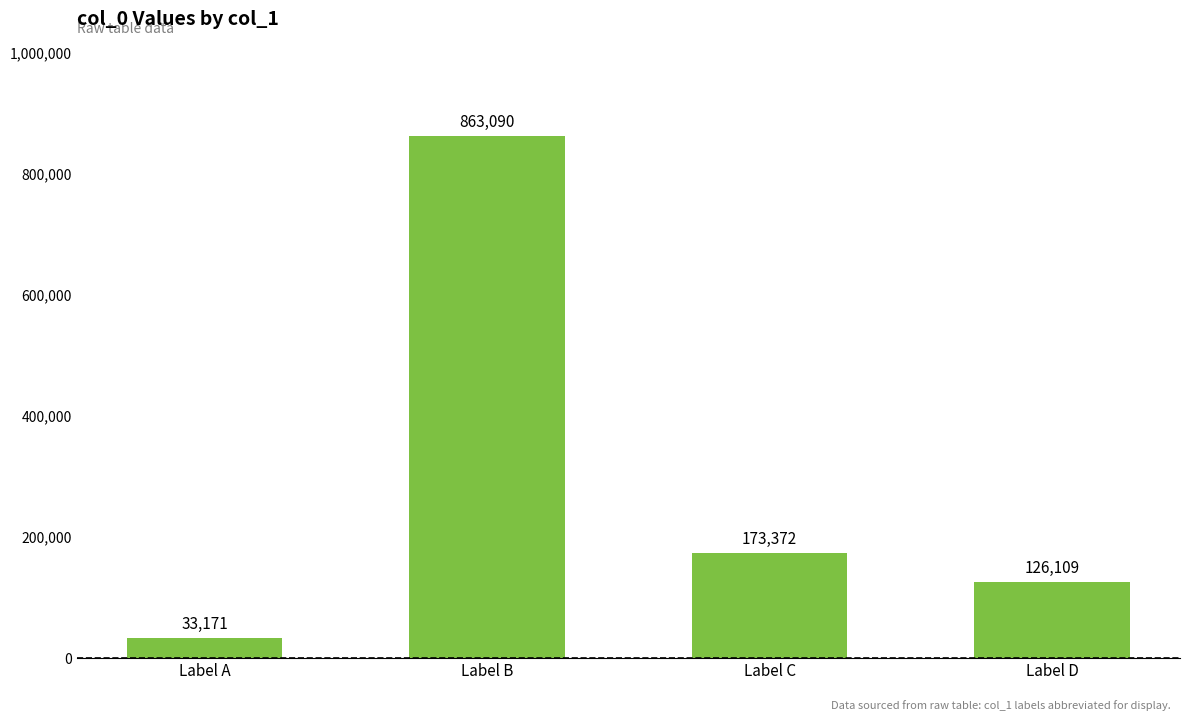

Does the chart contain any negative values?

No